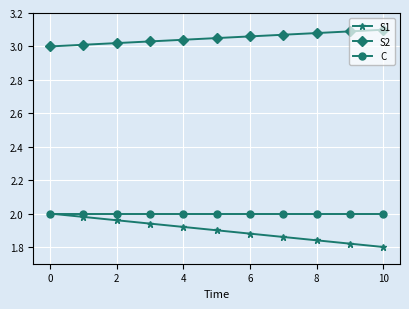

True or false: S2 and C cross at least once.

False